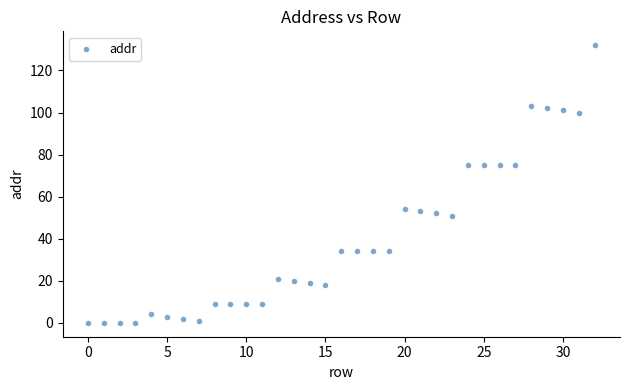

What is the range of Y values (max minus min)?

132